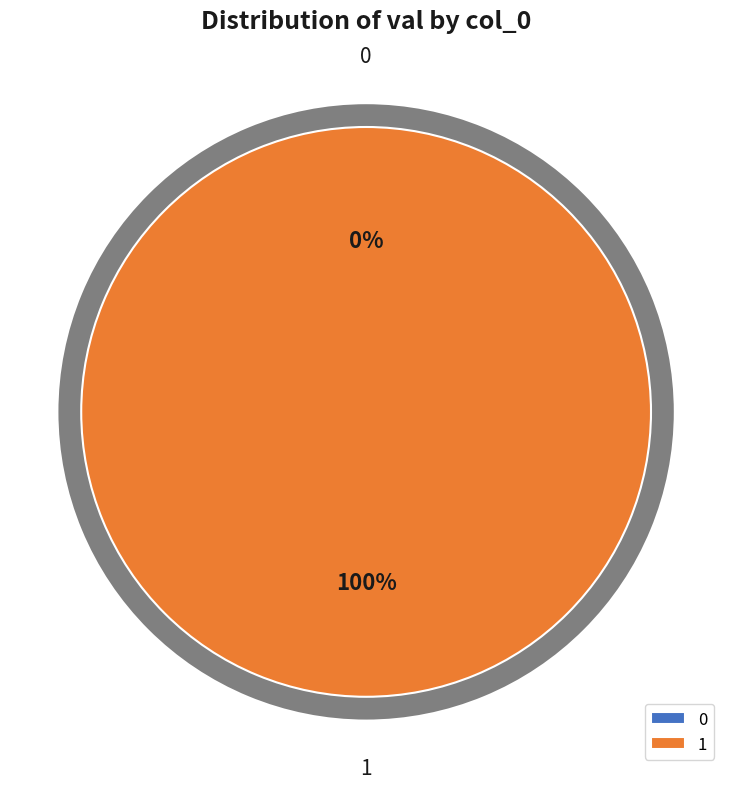

True or false: 1 accounts for 99% of the total.

False